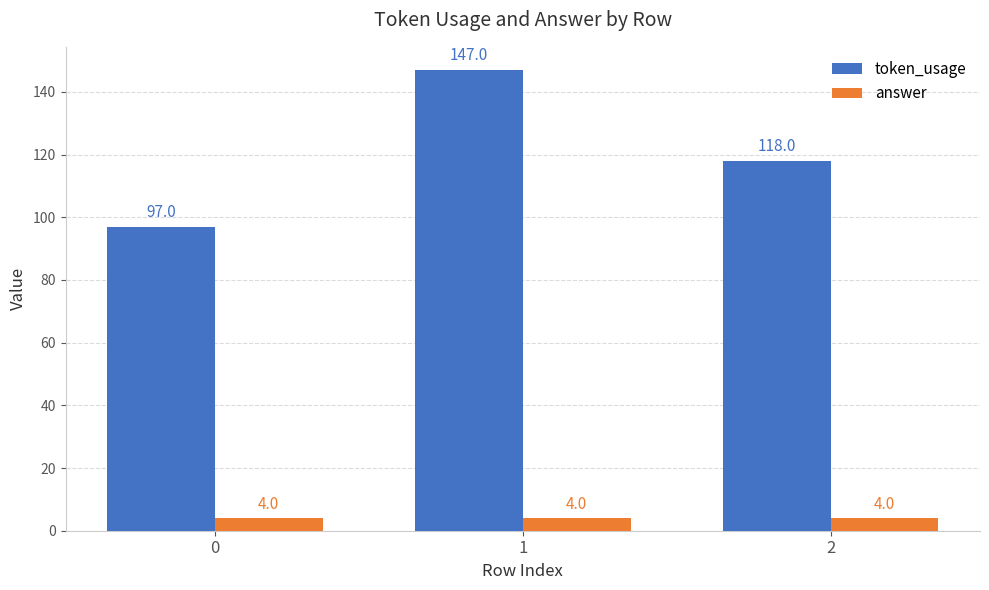

How many bars are there in each group?

2